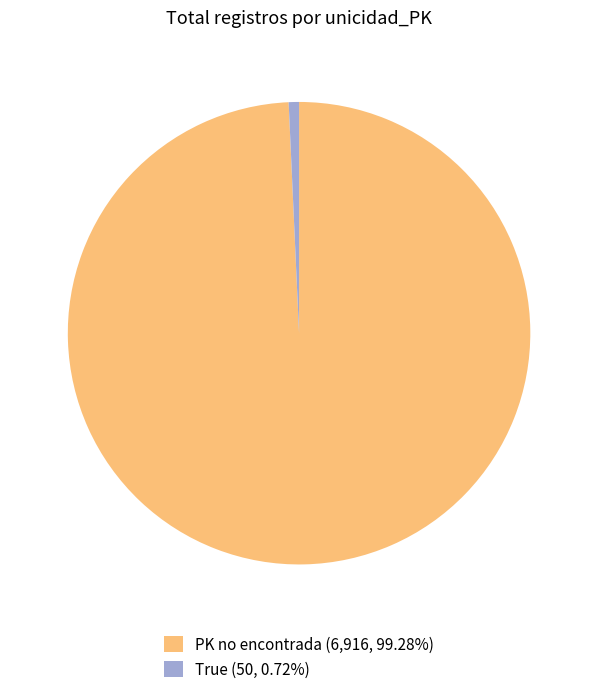

Is the sum of PK no encontrada (6,916, 99.28%) and True (50, 0.72%) greater than half?

Yes